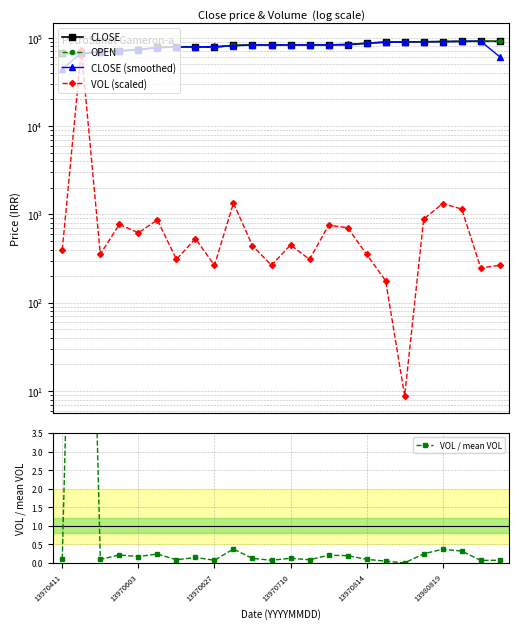

Reading left to right, what are all the values shown in this chart?

CLOSE: 66304.0	66407.0	69056.0	70863.0	72965.0	78012.0	78936.0	78900.0	78000.0	81974.0	83001.0	83000.0	83000.0	83000.0	83000.0	83280.0	86610.0	89590.0	89590.0	90038.0	90487.0	90939.0	91300.0	91250.0
OPEN: 66304.0	66407.0	69056.0	70863.0	72965.0	78012.0	78936.0	78900.0	78000.0	81974.0	83001.0	83000.0	83000.0	83000.0	83000.0	83280.0	86610.0	89590.0	89590.0	90038.0	90487.0	90939.0	91300.0	91250.0
CLOSE (smoothed): 44237.0	67255.7	68775.3	70961.3	73946.7	76637.7	78616.0	78612.0	79624.7	80991.7	82658.3	83000.3	83000.0	83000.0	83093.3	84296.7	86493.3	88596.7	89739.3	90038.3	90488.0	90908.7	91163.0	60850.0
VOL (scaled): 397.9	73040.0	353.7	769.3	619.0	866.6	309.5	530.6	265.3	1344.1	442.1	265.3	451.0	309.5	751.6	707.4	353.7	176.9	8.8	884.3	1326.4	1149.5	247.6	265.3
VOL / mean VOL: 0.1	20.4	0.1	0.2	0.2	0.2	0.1	0.1	0.1	0.4	0.1	0.1	0.1	0.1	0.2	0.2	0.1	0.0	0.0	0.2	0.4	0.3	0.1	0.1